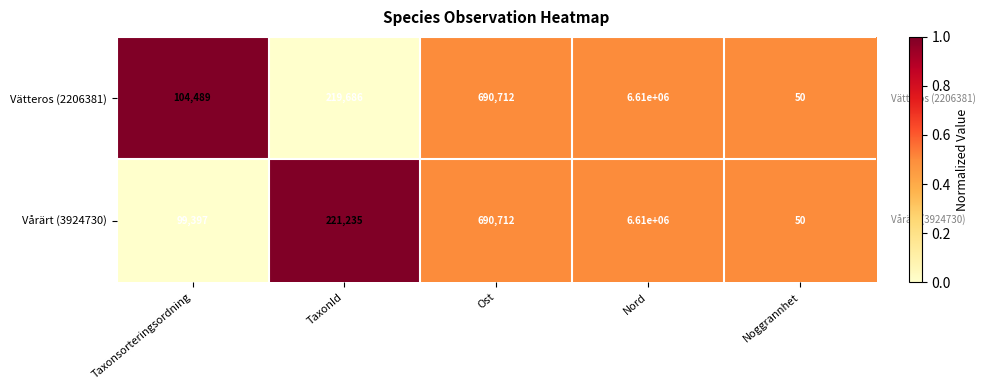

List the series in order of their overall mean, highest first.

Vätteros (2206381), Vårärt (3924730)